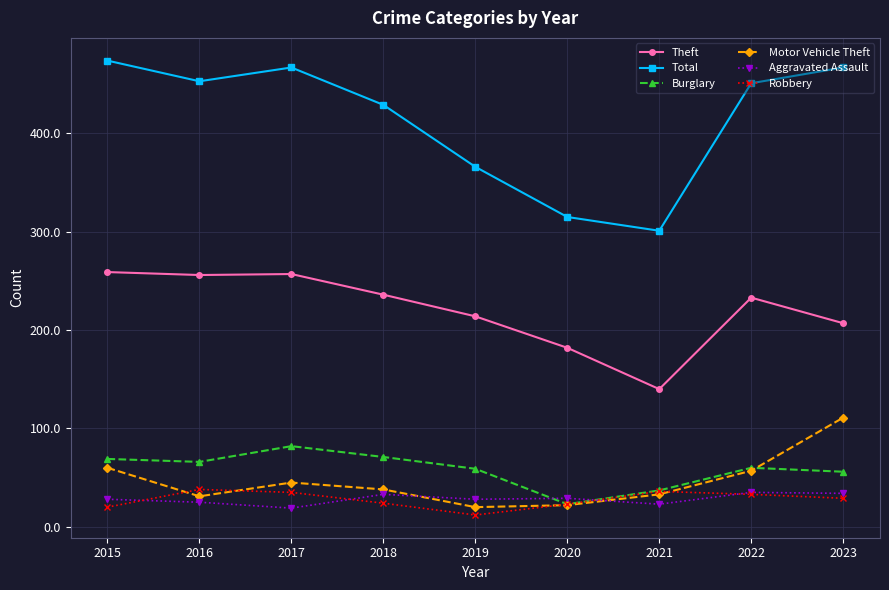

Which series has the largest total across all categories?

Total